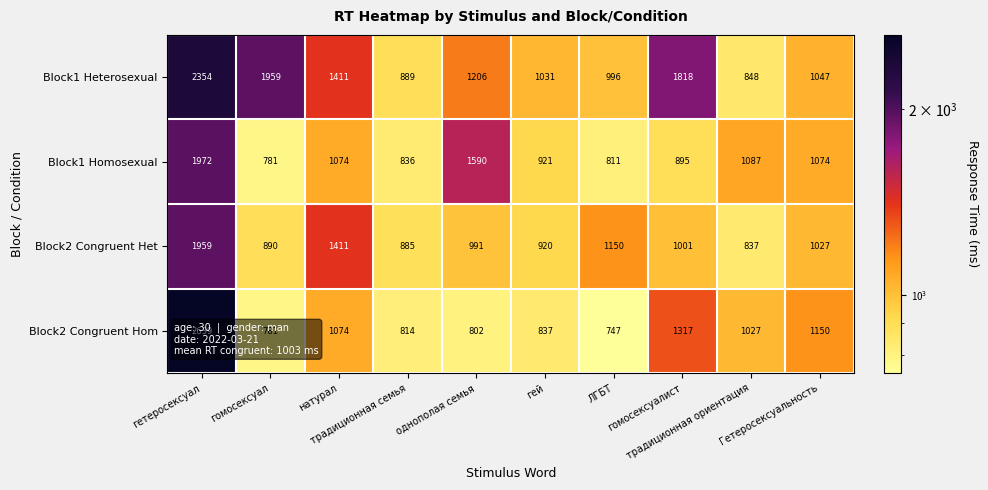

Which series changed the most between гей and ЛГБТ?

Block2 Congruent Het